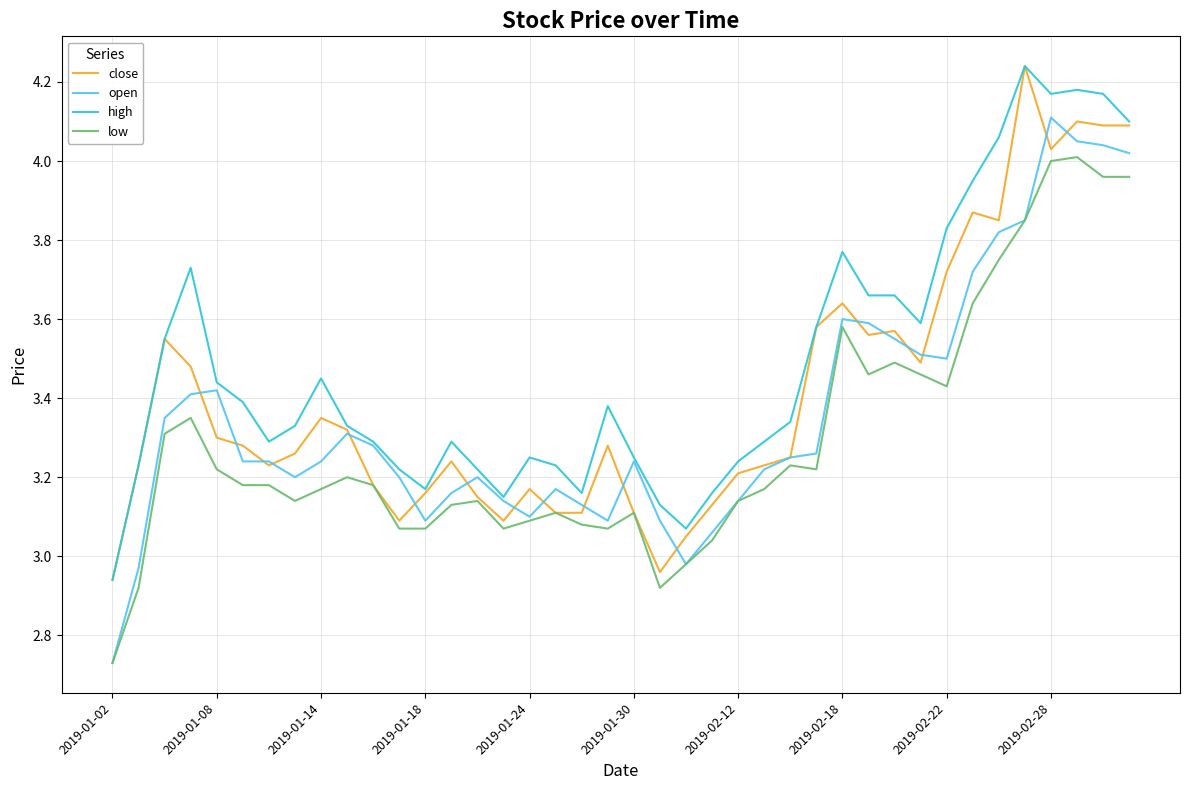

List the series in order of their overall mean, lowest first.

low, open, close, high